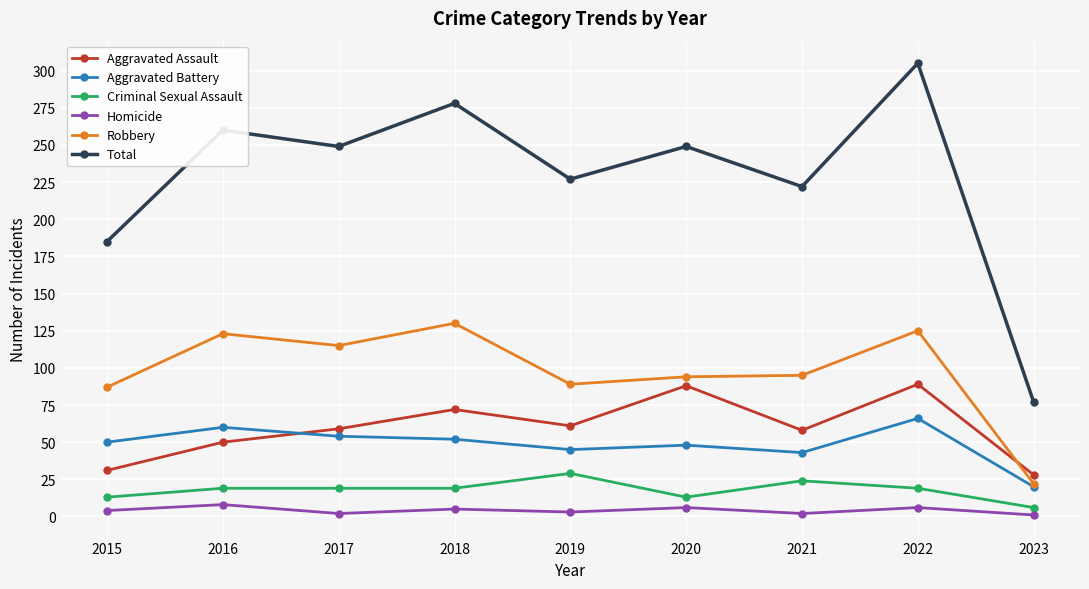

What is the spread (max minus min) of values at 2020?

243